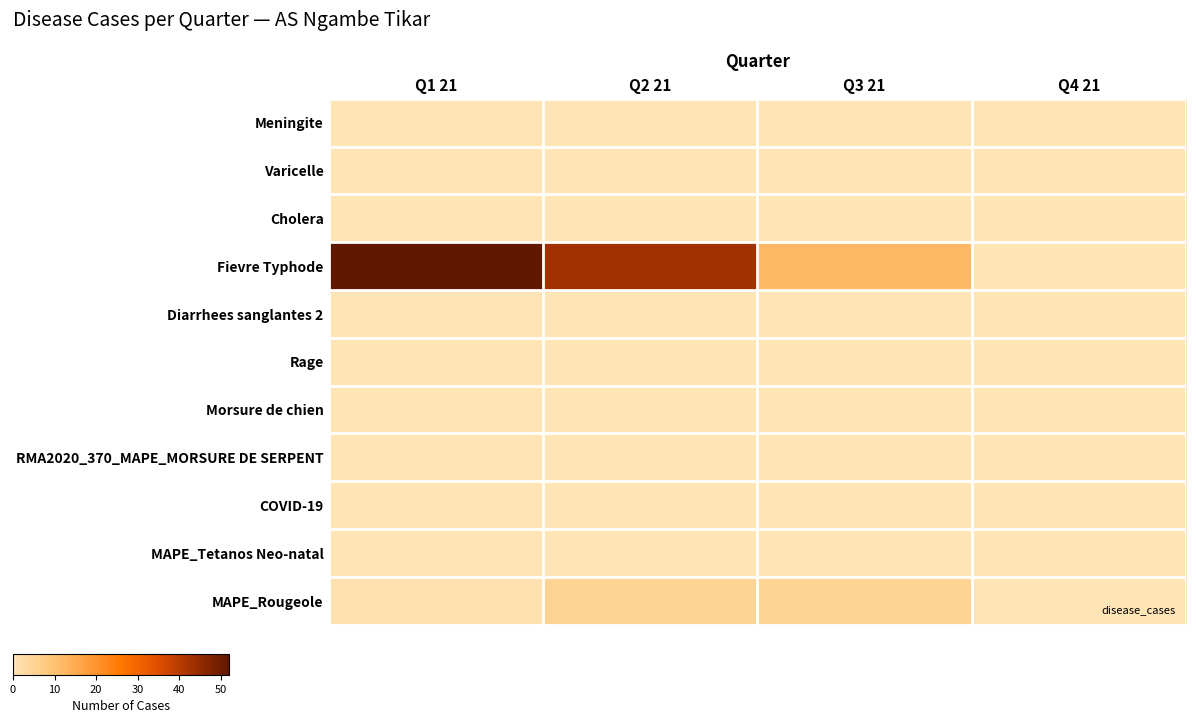

At how many categories does at least one series exceed 0?

3